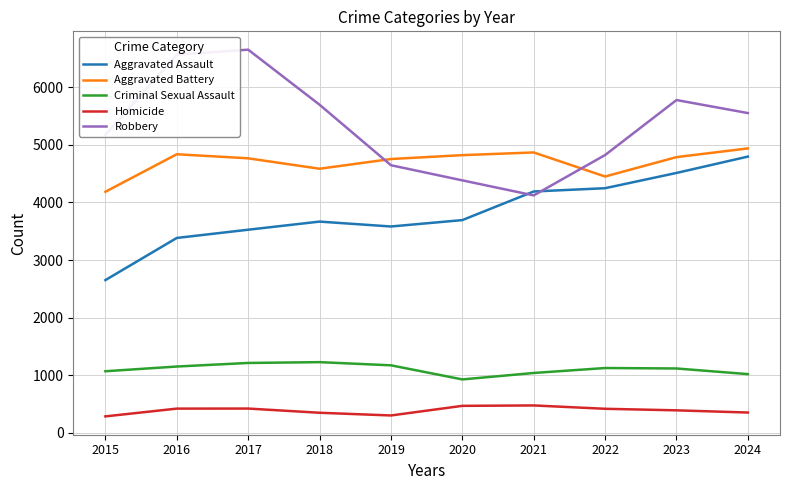

Which series has the largest total across all categories?

Robbery